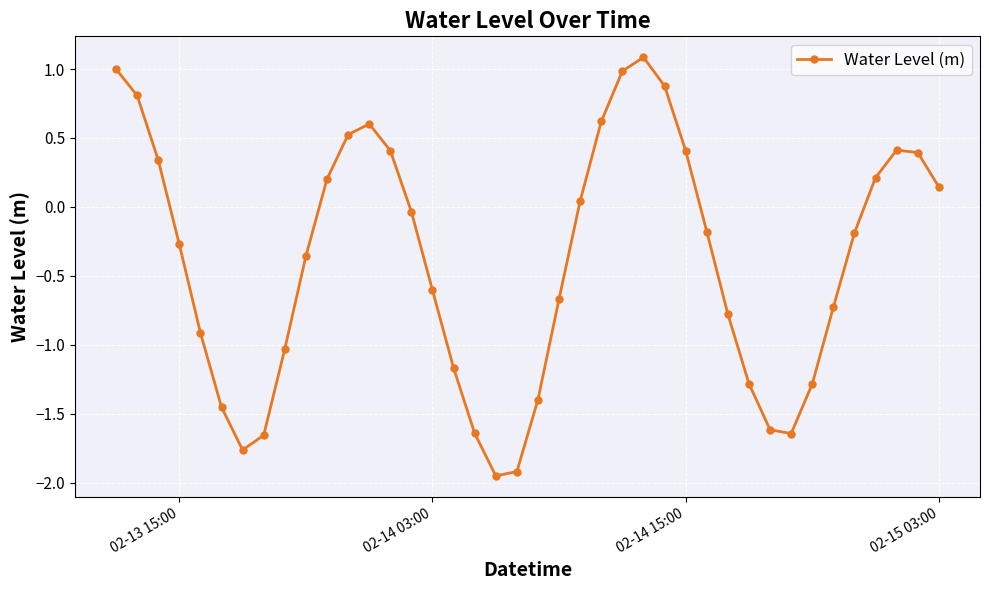

What is the difference between the maximum and minimum values?

3.0